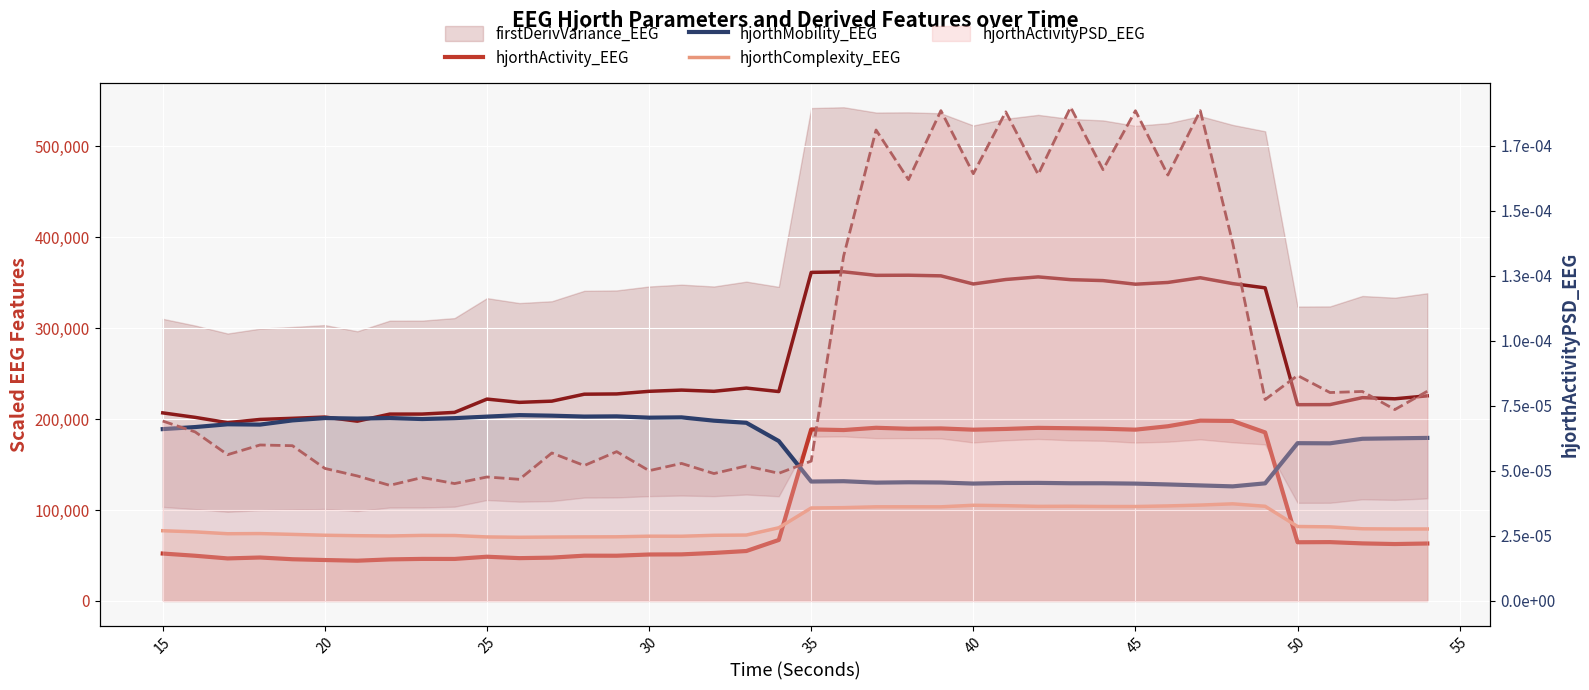

What is the smallest value displayed?

44264.0